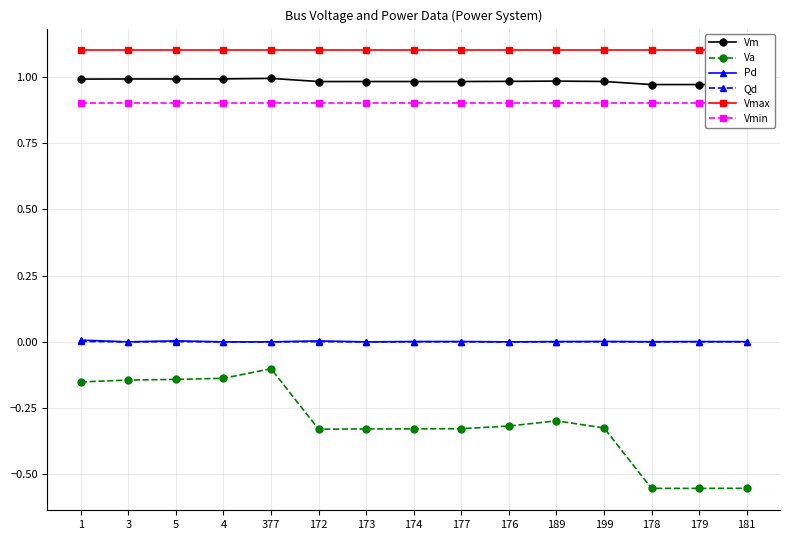

What are all the series names shown in the legend?

Vm, Va, Pd, Qd, Vmax, Vmin